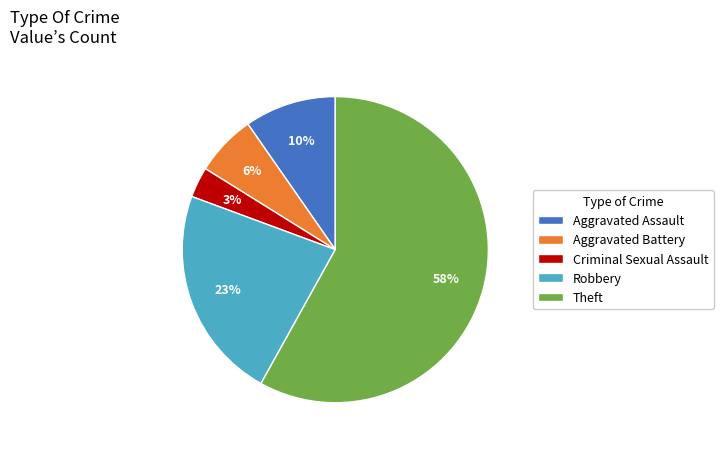

What is the ratio of the value at Criminal Sexual Assault to the value at Robbery?

0.1